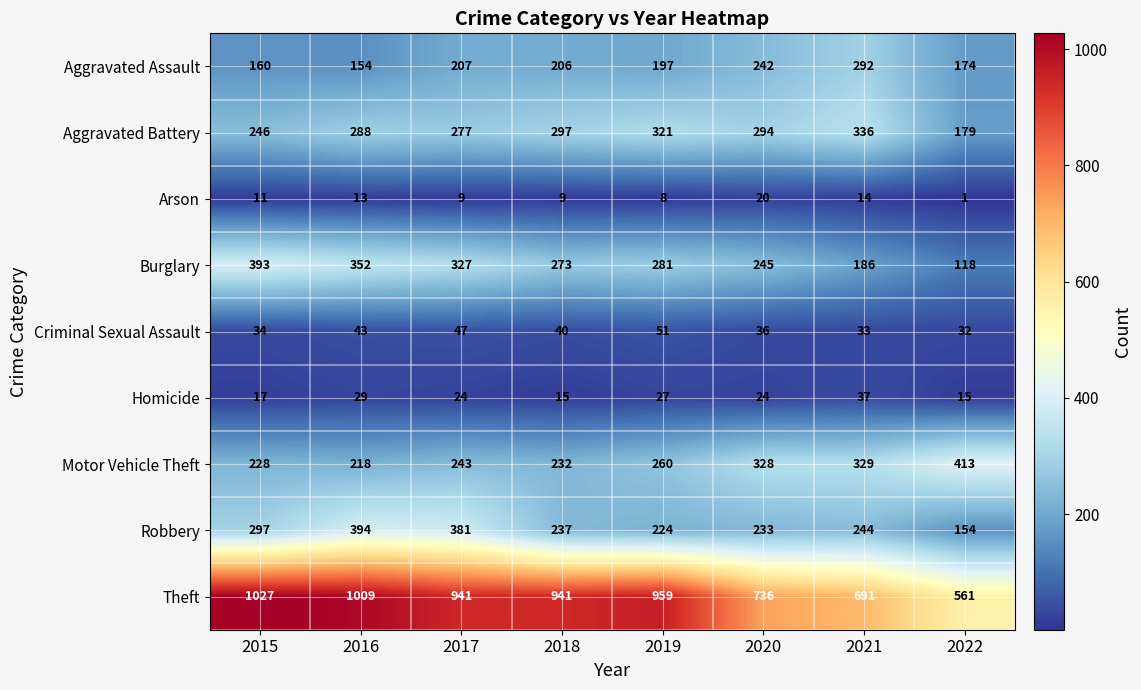

Which series has the largest total across all categories?

Theft